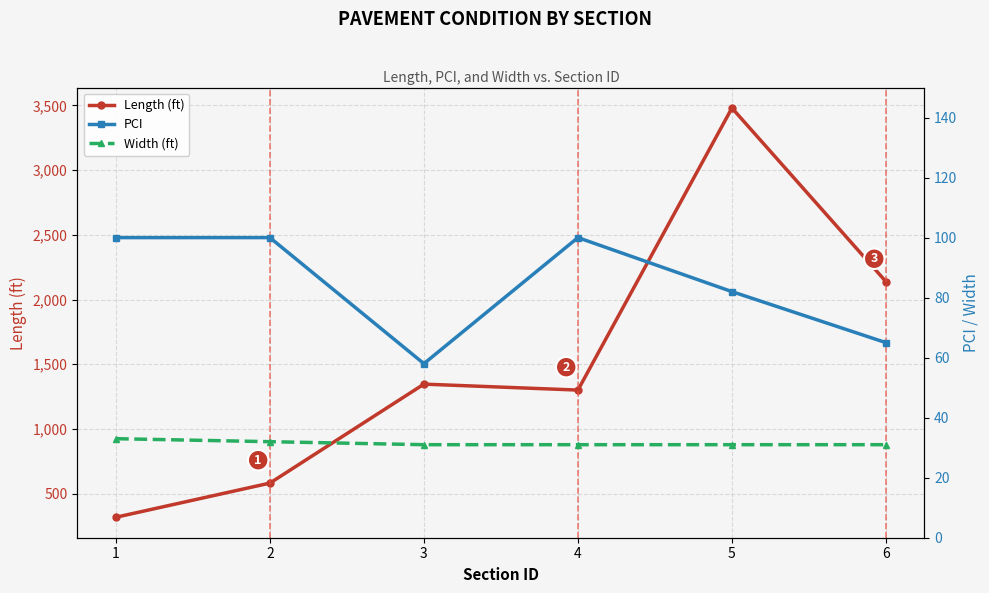

What are all the series names shown in the legend?

Length (ft), PCI, Width (ft)